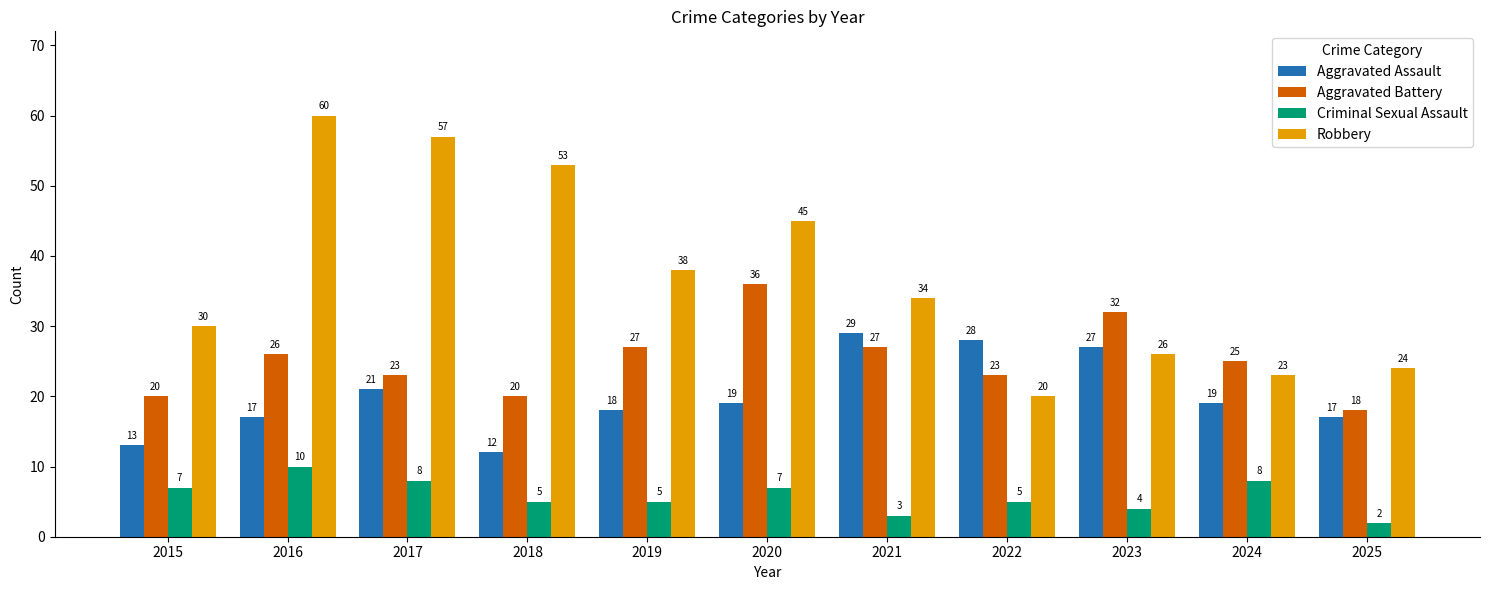

What is the maximum value shown in the chart?

60